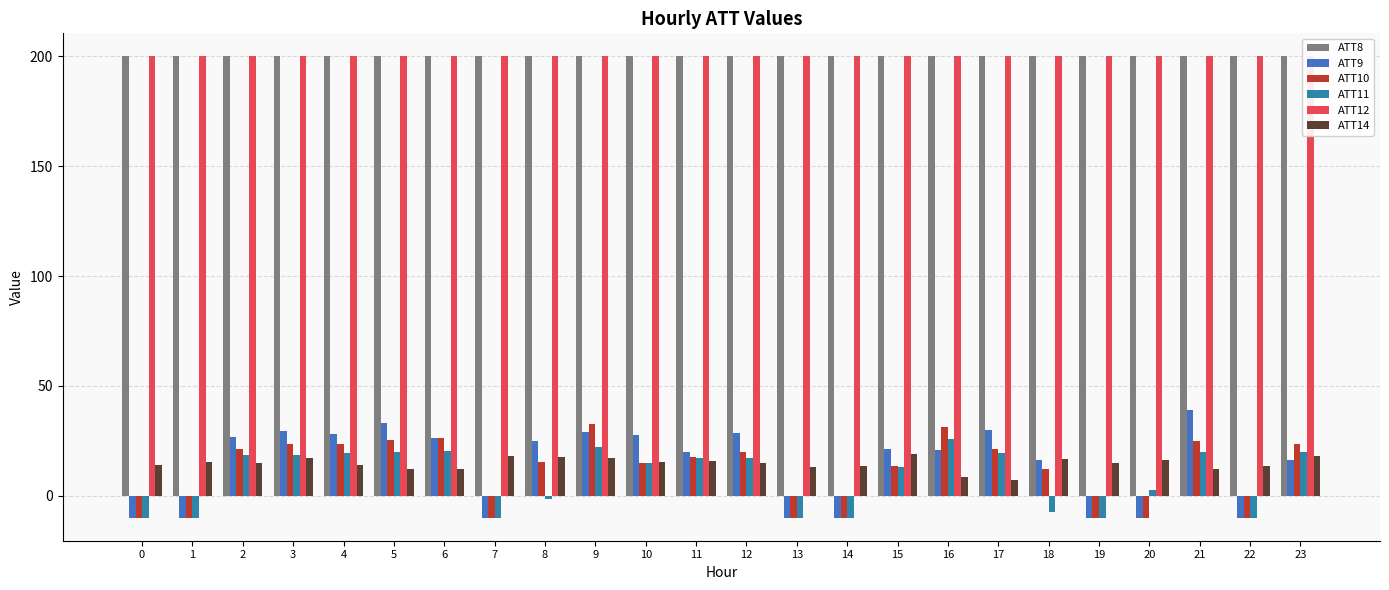

What value does the ATT8 series have at 6?

200.0